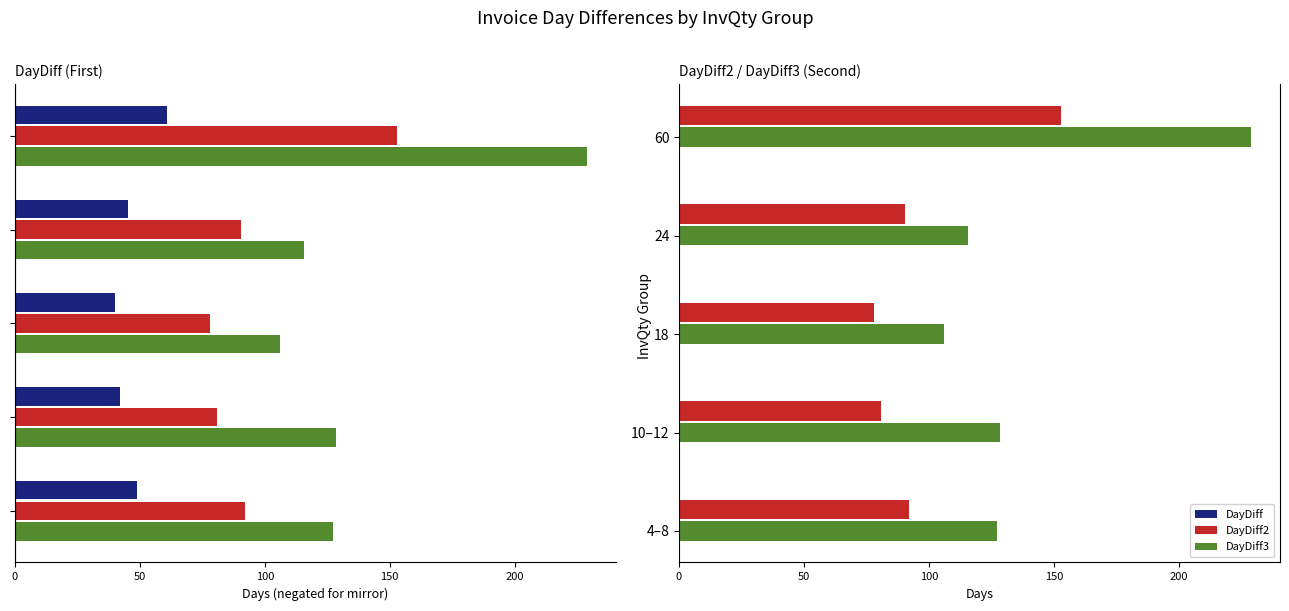

The value of DayDiff at 250 is -83.1. True or false?

False